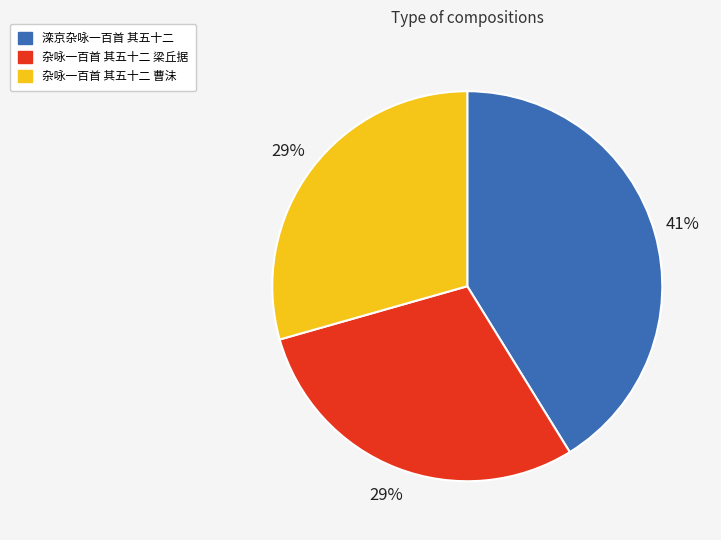

How many slices are in this pie chart?

3